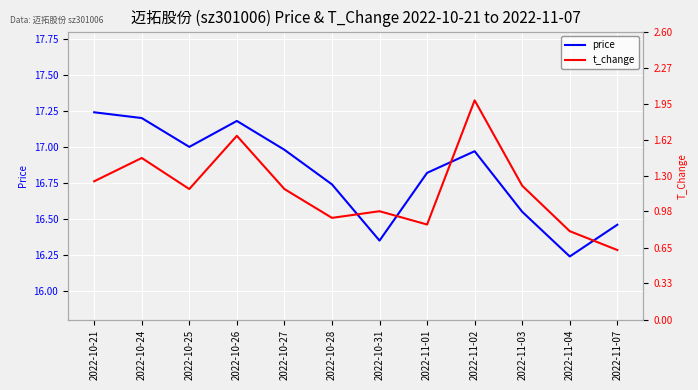

Which series has the largest total across all categories?

price